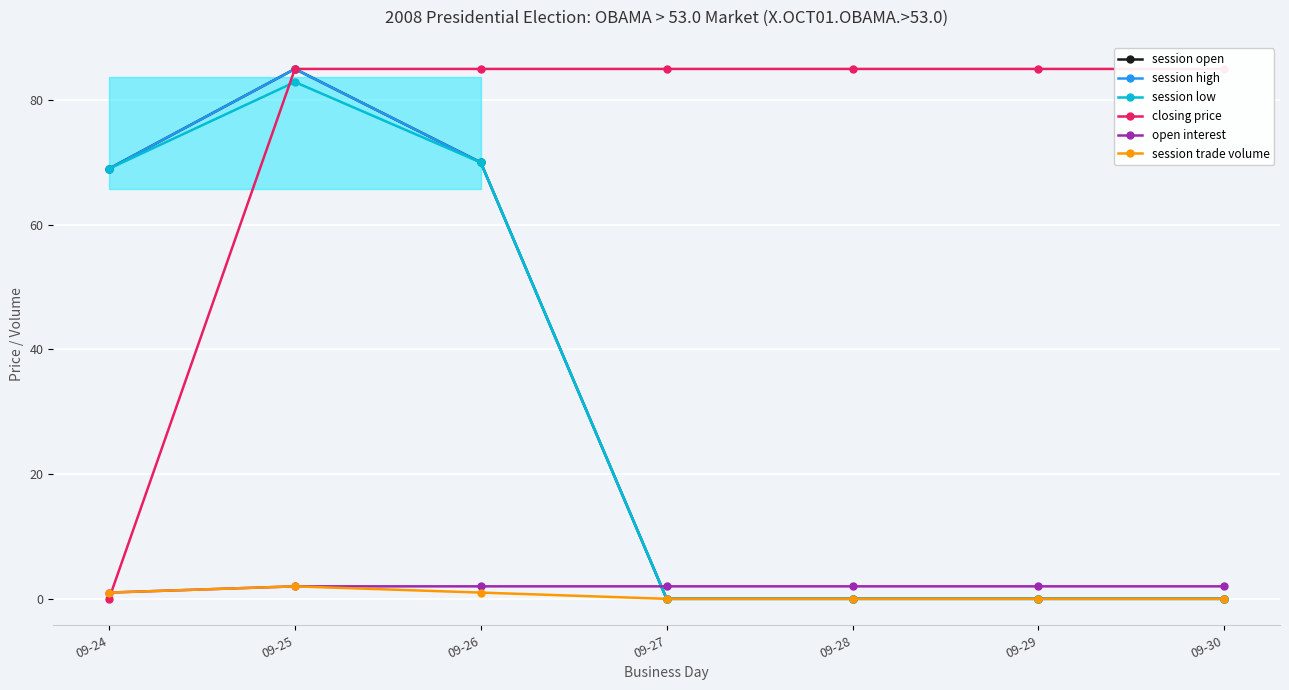

List the series in order of their peak value, highest first.

session open, session high, closing price, session low, open interest, session trade volume